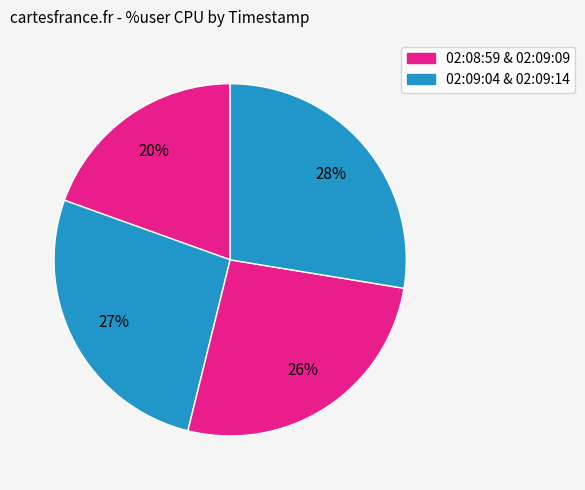

Count the number of slices in the pie.

4